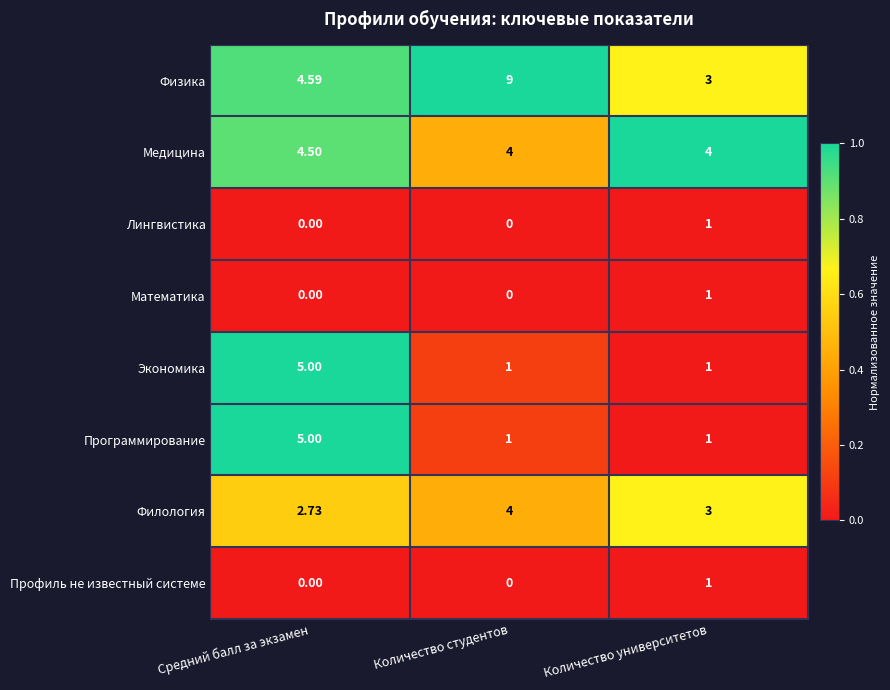

What is the spread (max minus min) of values at Средний балл за экзамен?

5.0